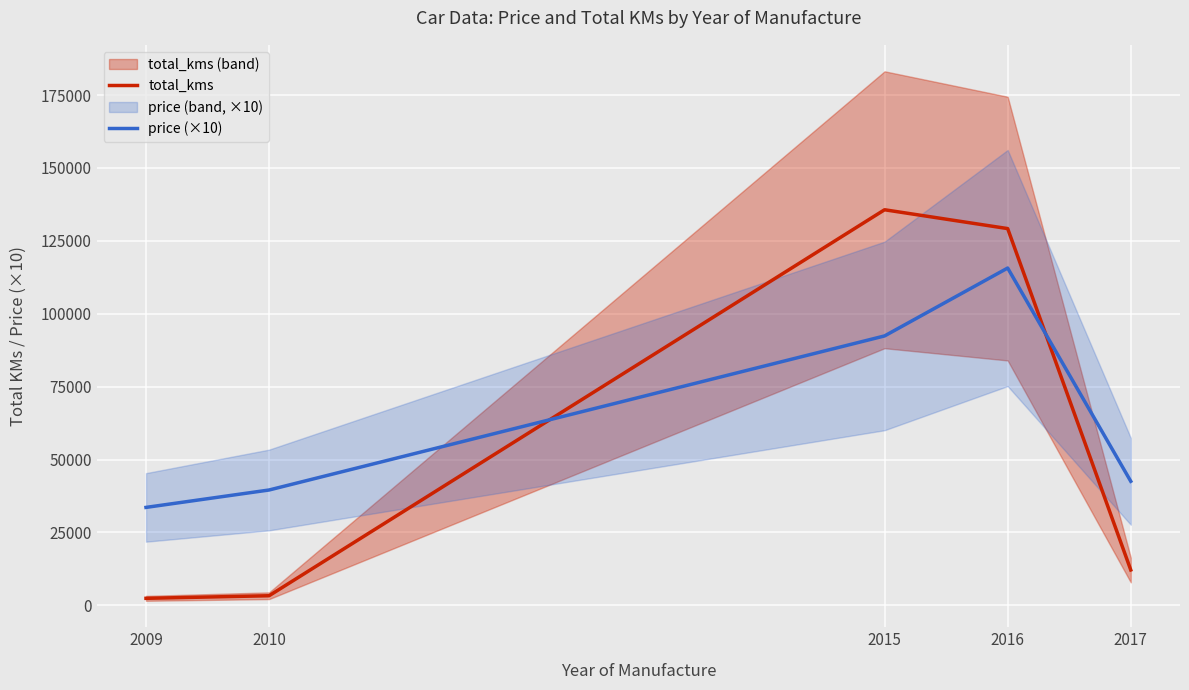

Where is price (×10) nearest to the value 74626?

2015